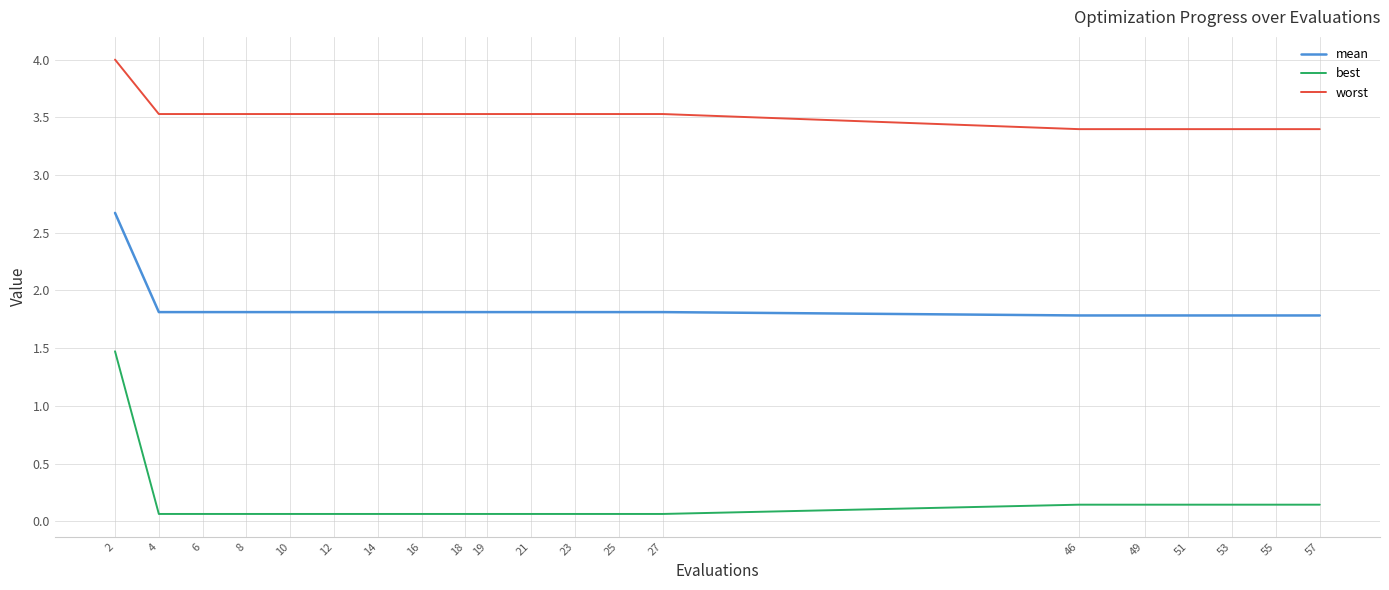

How many lines are shown in the chart?

3